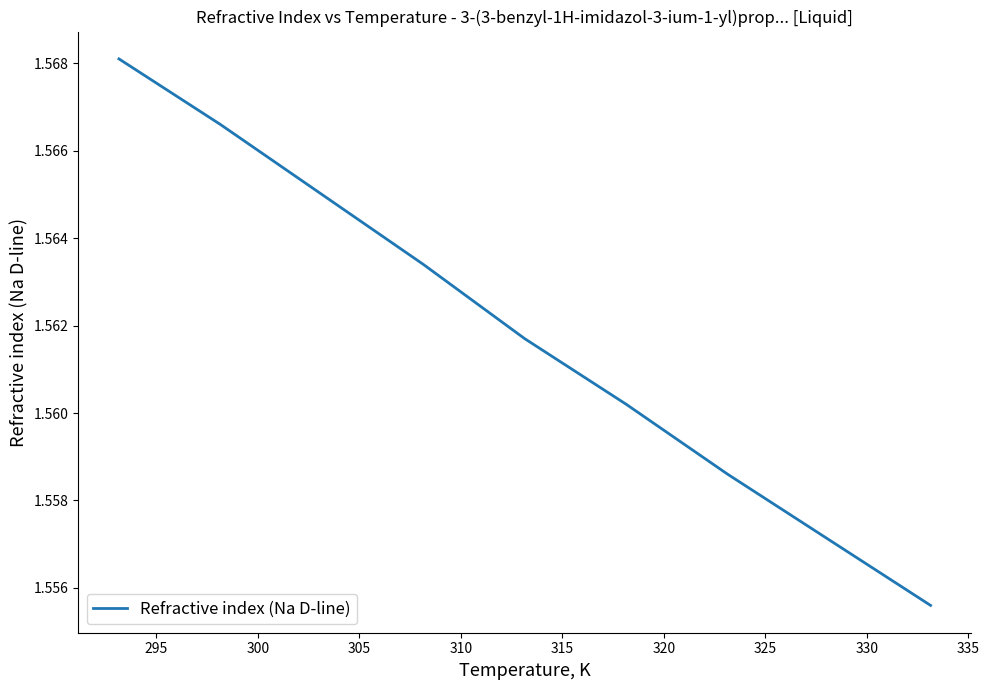

What is the maximum value shown in the chart?

1.6